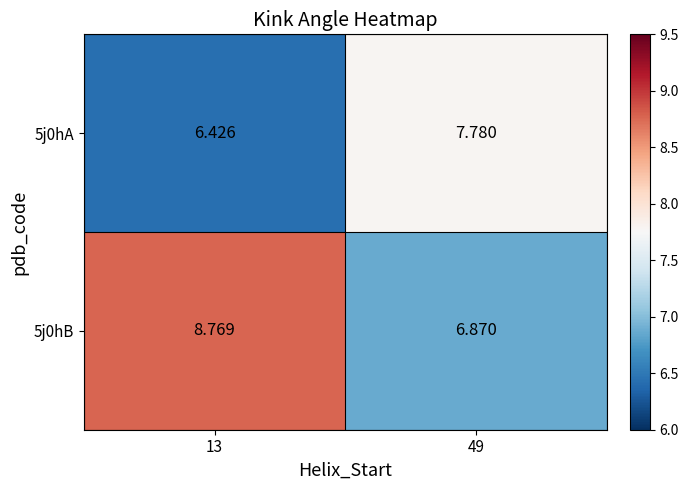

Is the value of 5j0hB at 49 greater than the value of 5j0hA at 13?

Yes